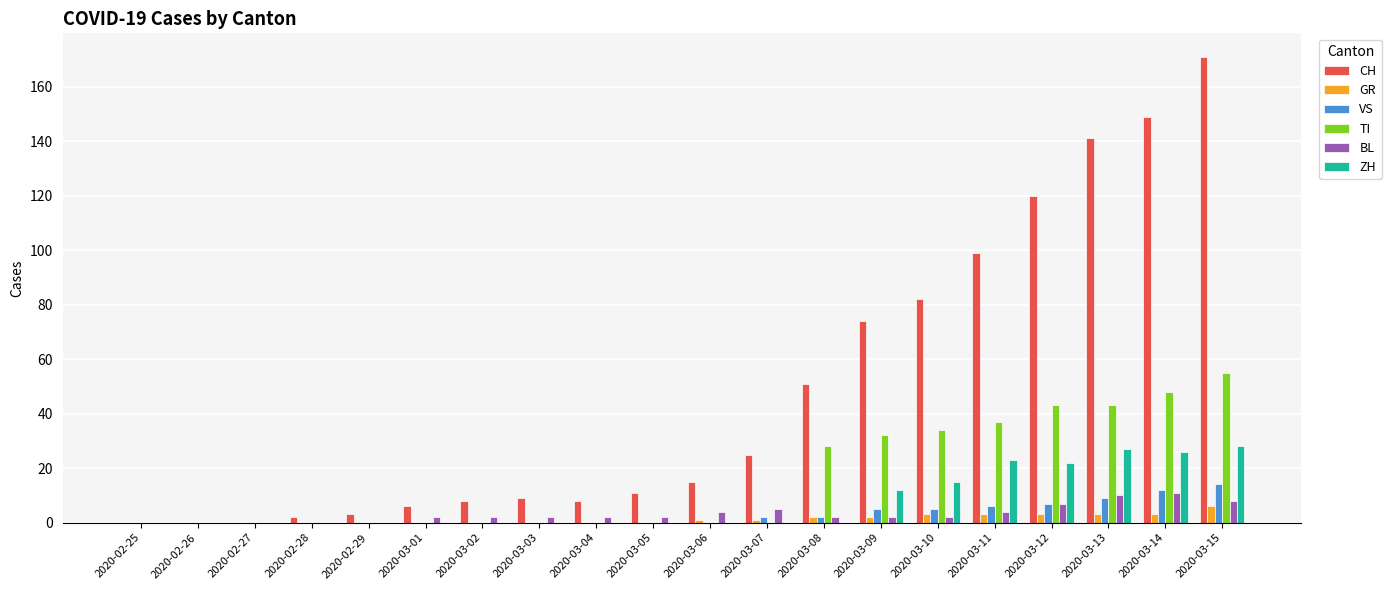

Which series has the widest spread of values?

CH